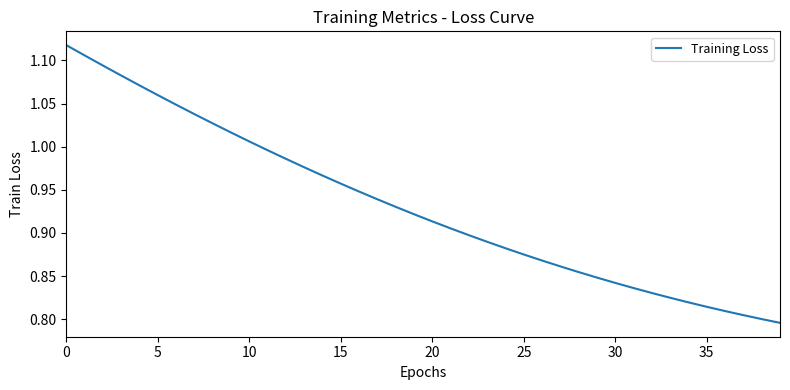

What is the difference between the maximum and minimum values?

0.3